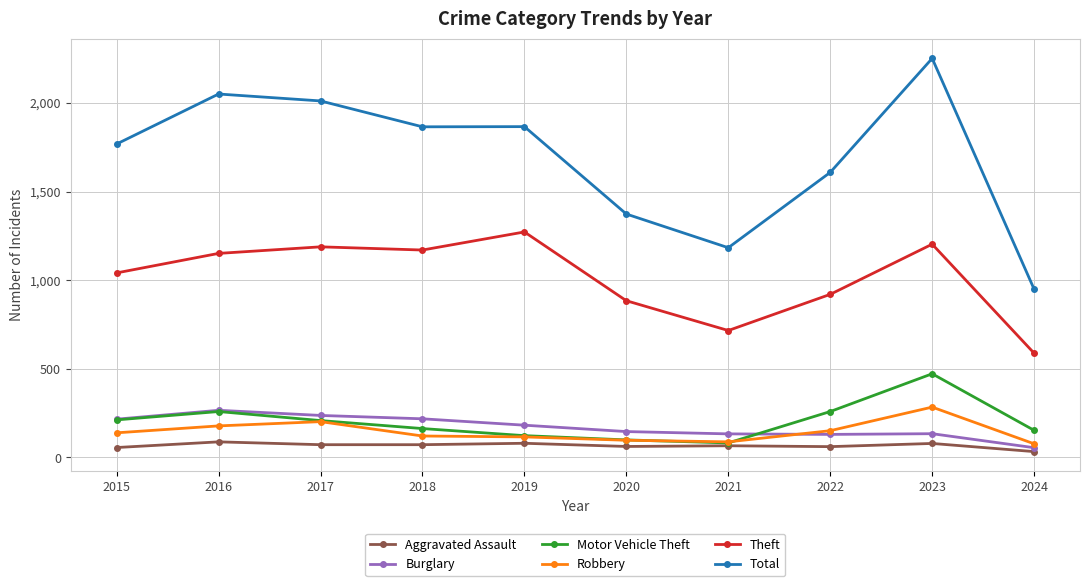

What is the difference between the maximum and minimum values in the Motor Vehicle Theft series?

390